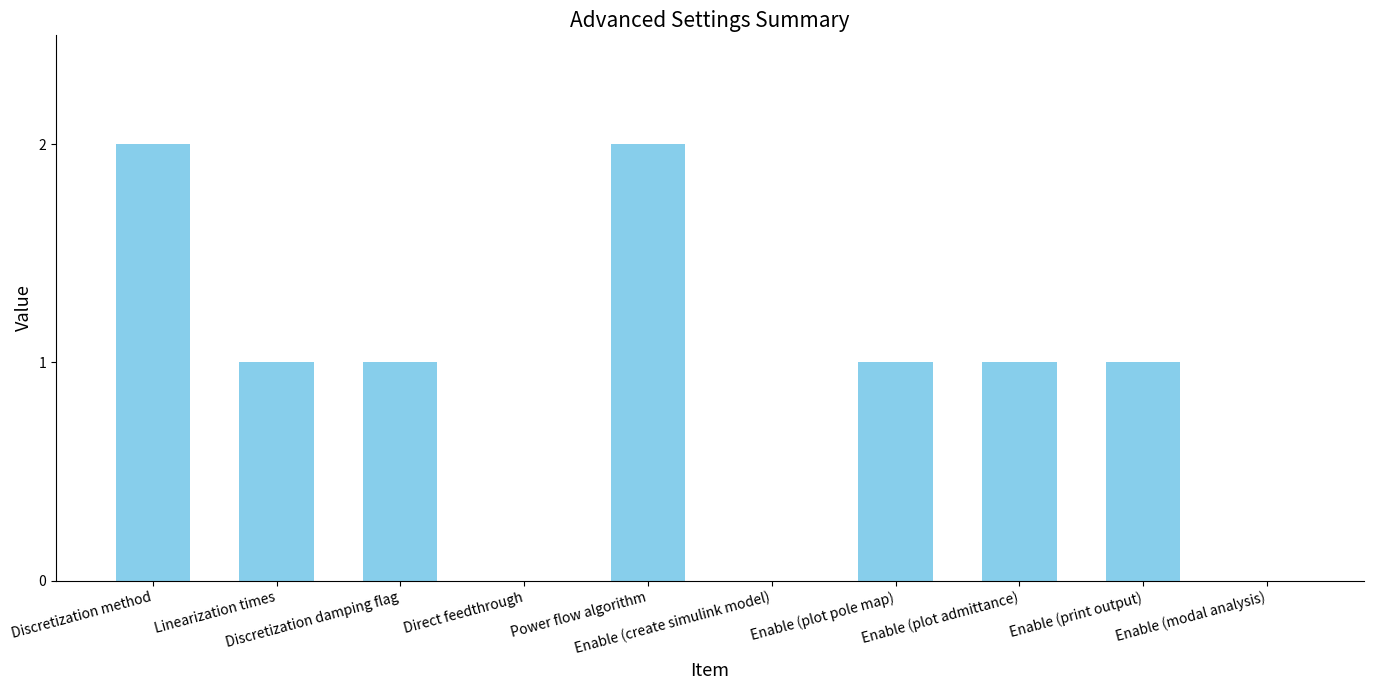

Reading right to left, list all the values displayed in this chart.

Enable (modal analysis)=0	Enable (print output)=1	Enable (plot admittance)=1	Enable (plot pole map)=1	Enable (create simulink model)=0	Power flow algorithm=2	Direct feedthrough=0	Discretization damping flag=1	Linearization times=1	Discretization method=2